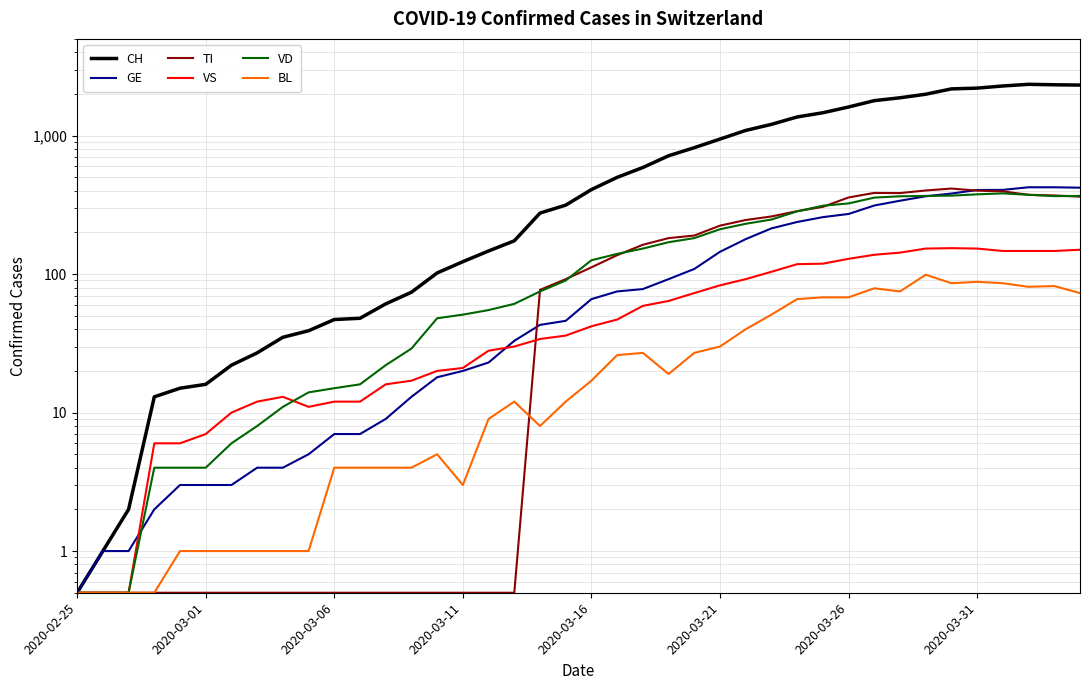

At how many categories does at least one series exceed 347?

20